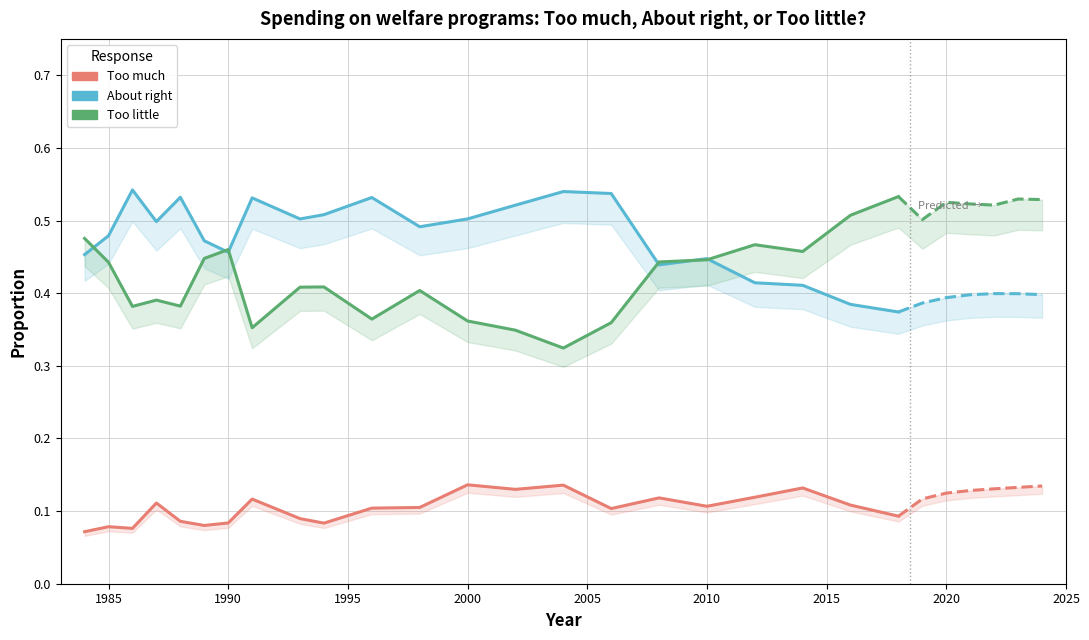

Rank the series at 1994 from highest to lowest value.

About right, Too little, Too much